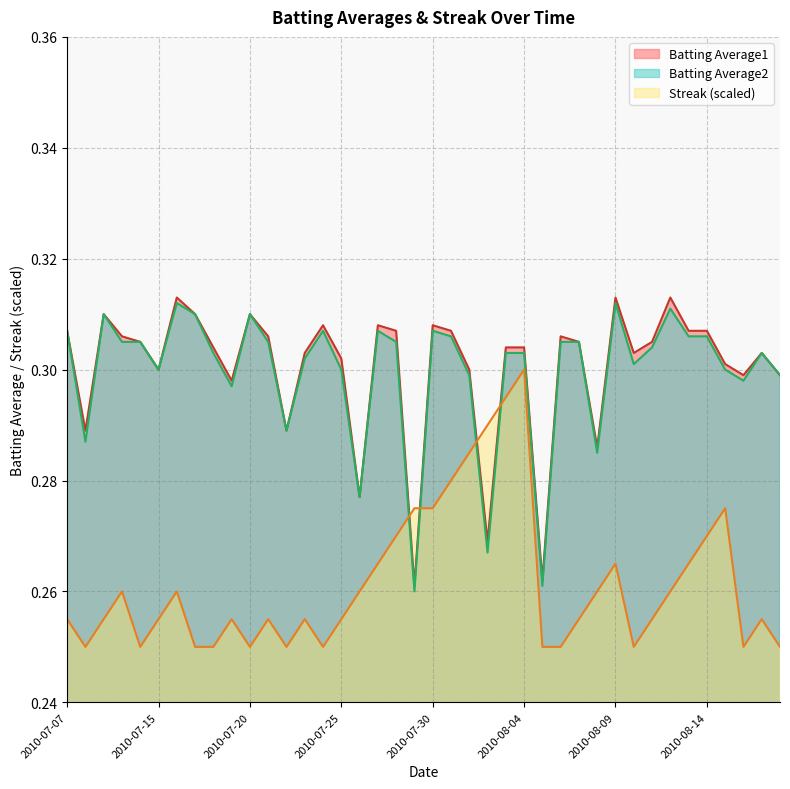

What position from the right is 2010-08-01?

18